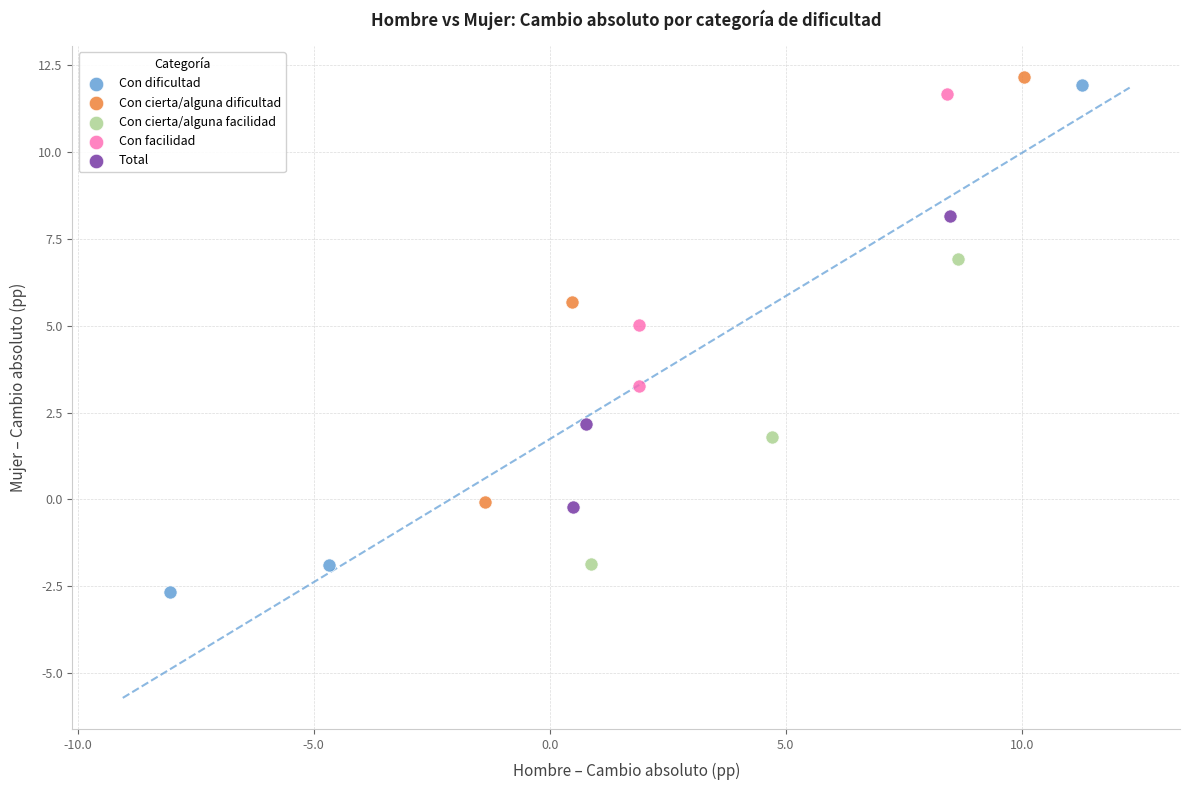

Which series reaches the minimum Y coordinate?

Con dificultad